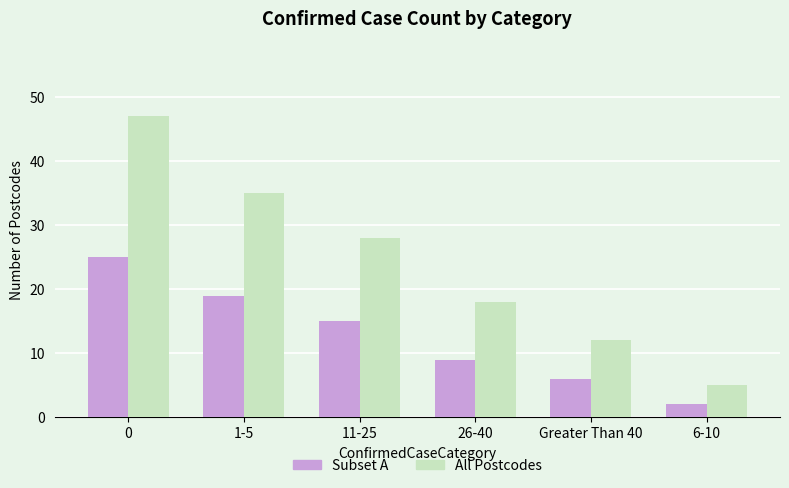

How many data points does each series have?

6